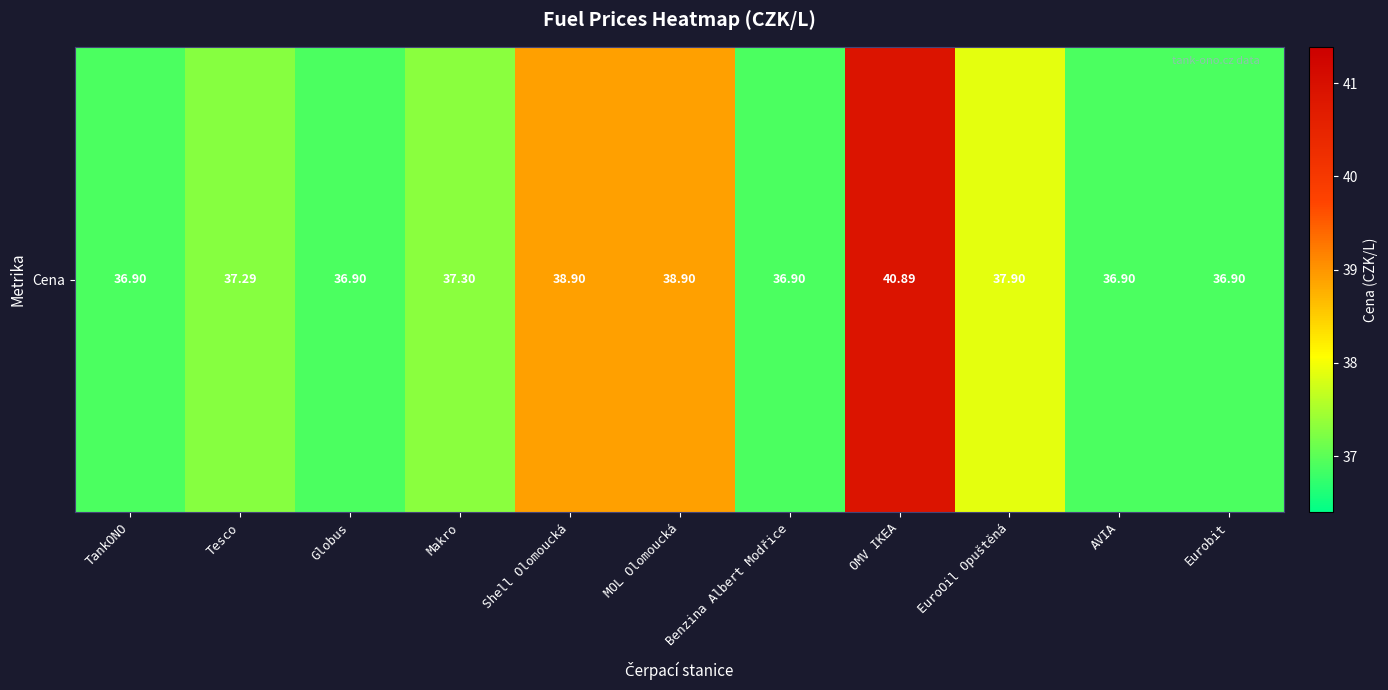

What is the difference between the maximum and second lowest values?

4.0